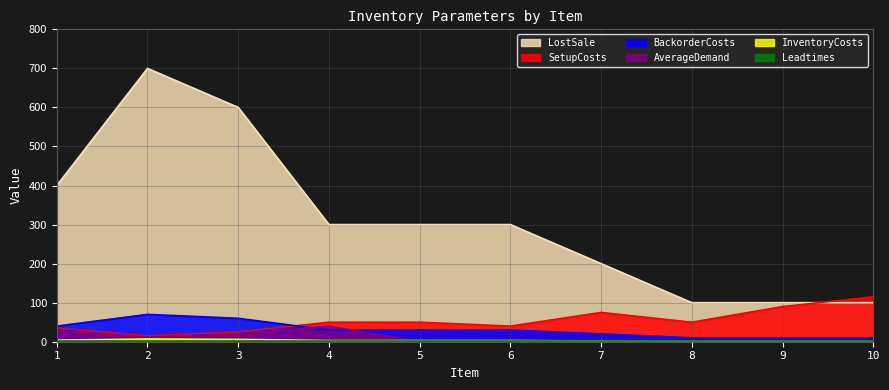

True or false: SetupCosts and InventoryCosts cross at least once.

False